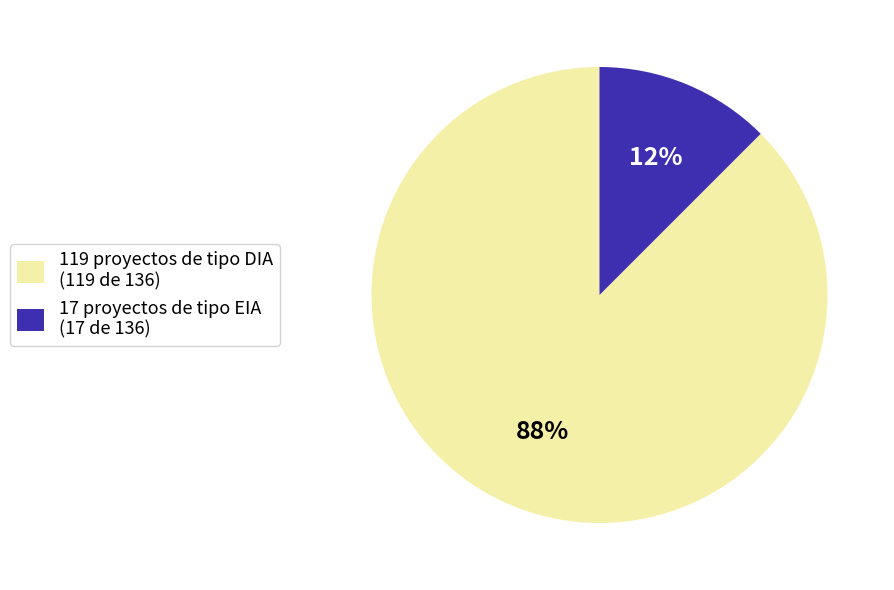

To the nearest percent, what is the average slice percentage?

50%